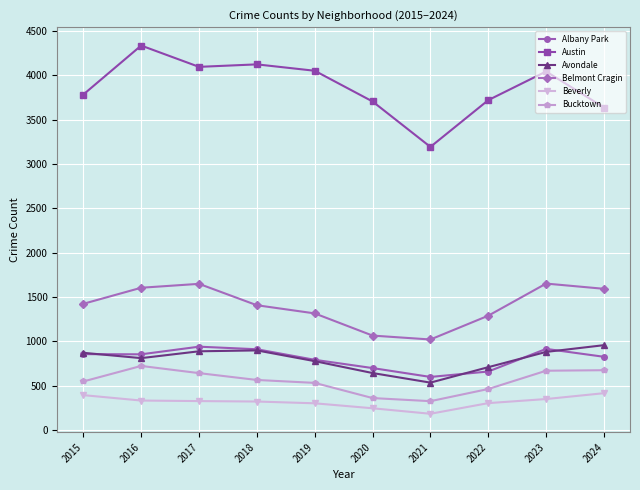

What is the average value of the Austin series?

3868